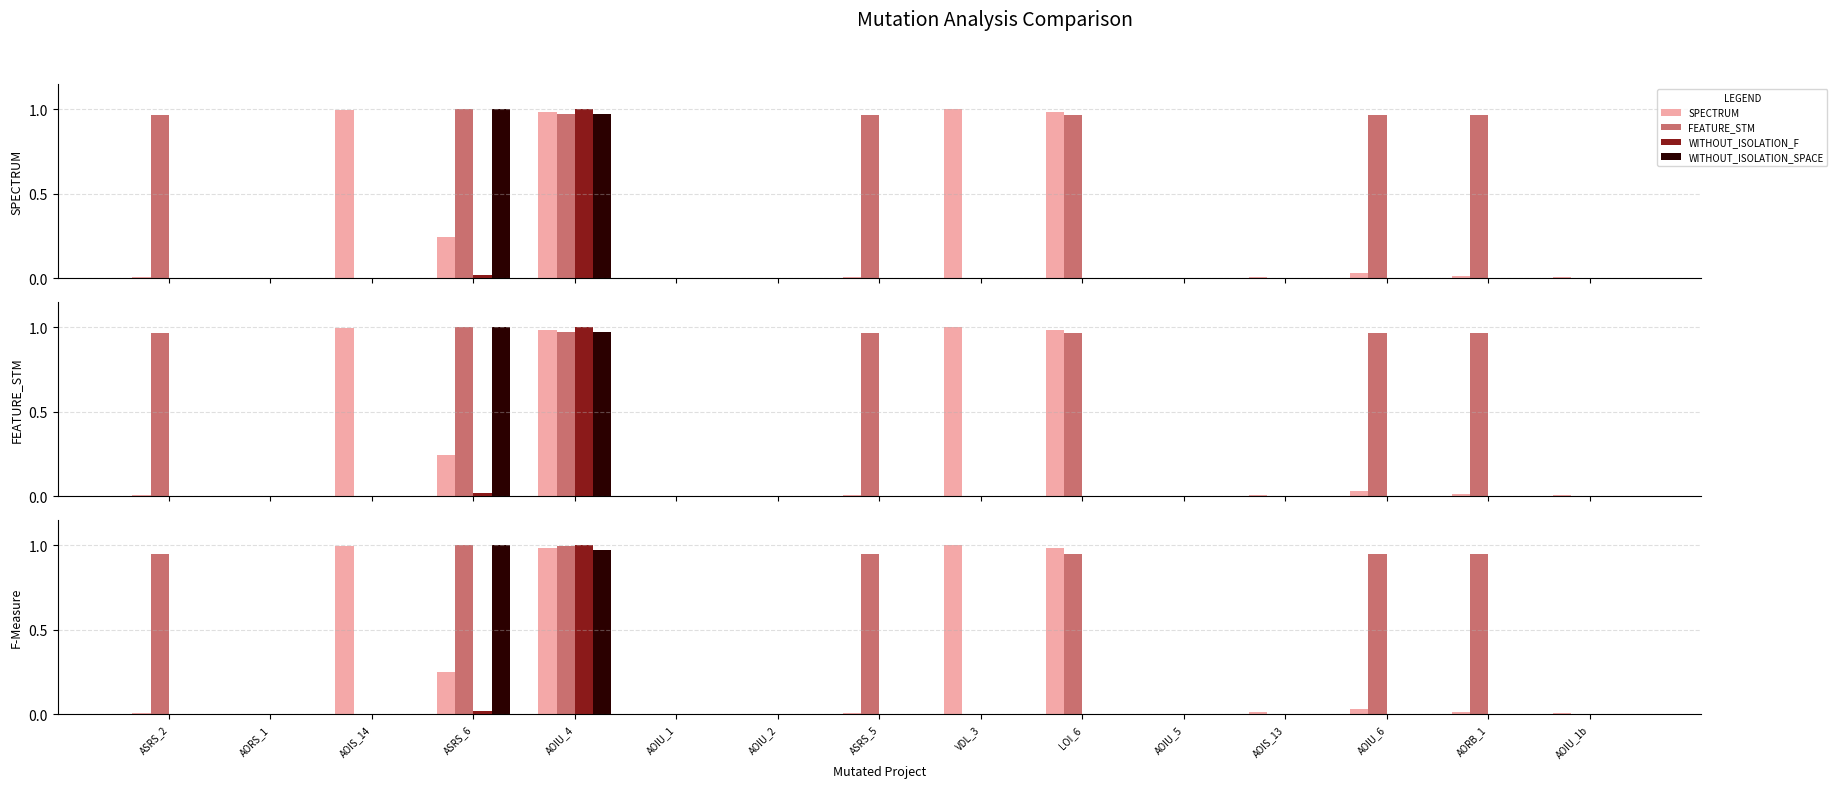

Are the bars grouped side by side (vs. stacked)?

Yes